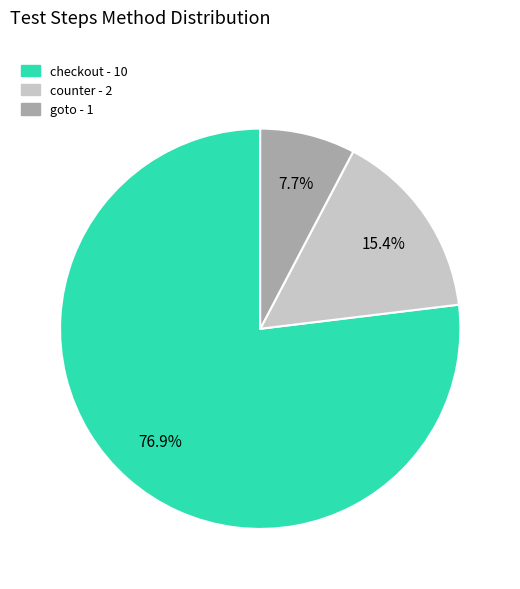

What portion of the pie excludes checkout?

23.1%